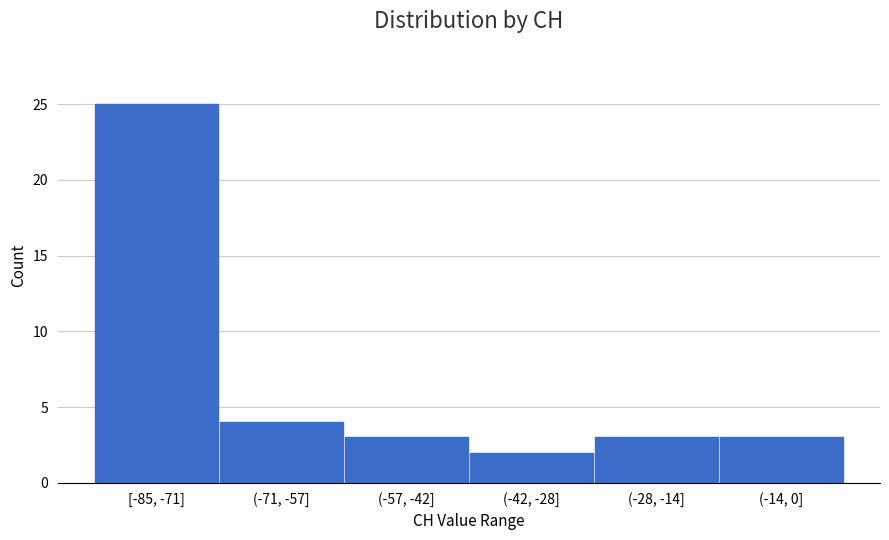

Reading left to right, extract all data points from this chart.

[-85, -71]=25	(-71, -57]=4	(-57, -42]=3	(-42, -28]=2	(-28, -14]=3	(-14, 0]=3